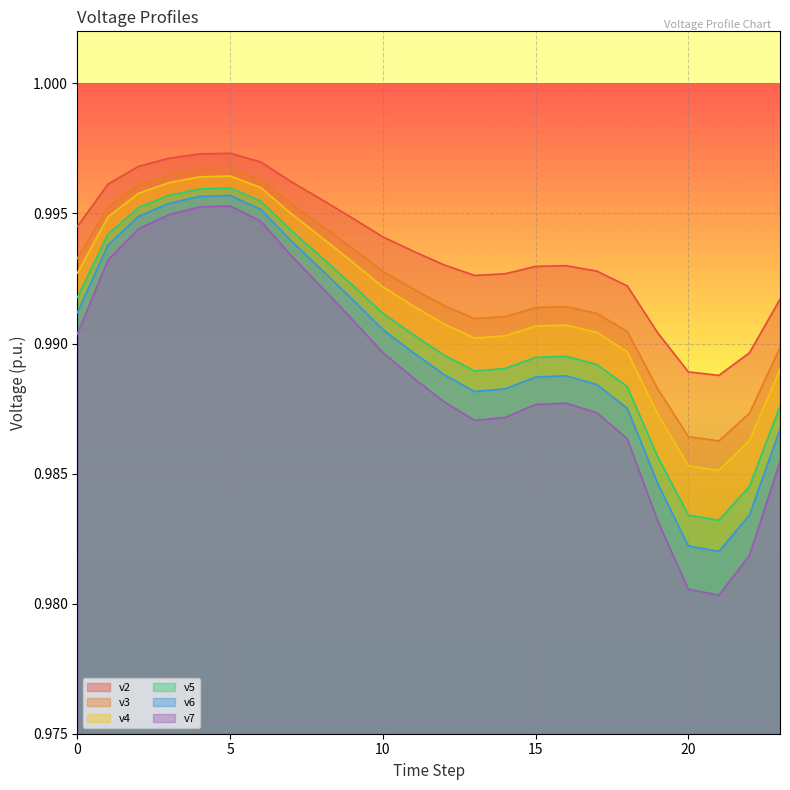

At which category does v3 reach its first local peak?

5